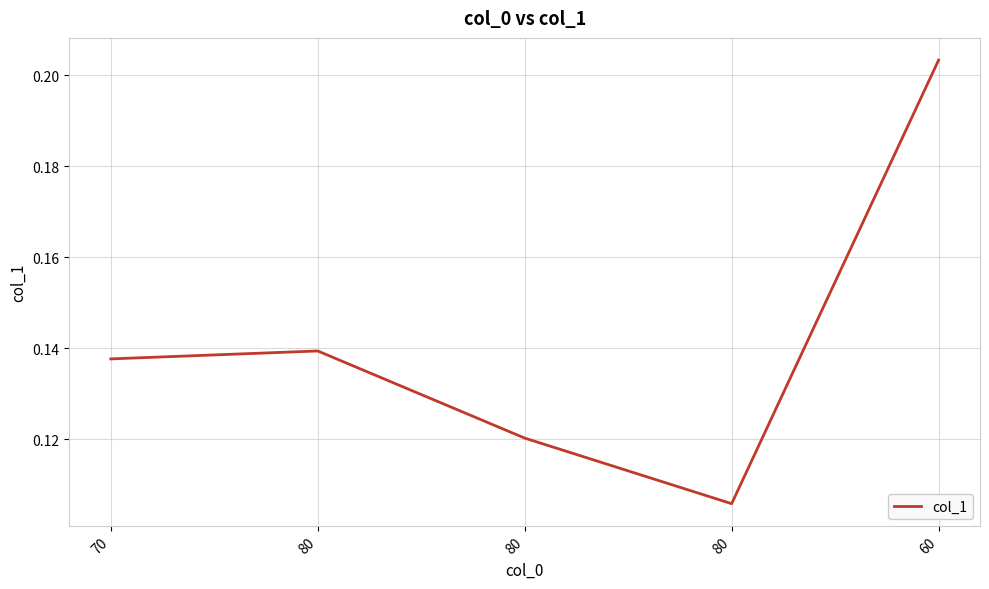

How many lines are shown in the chart?

1